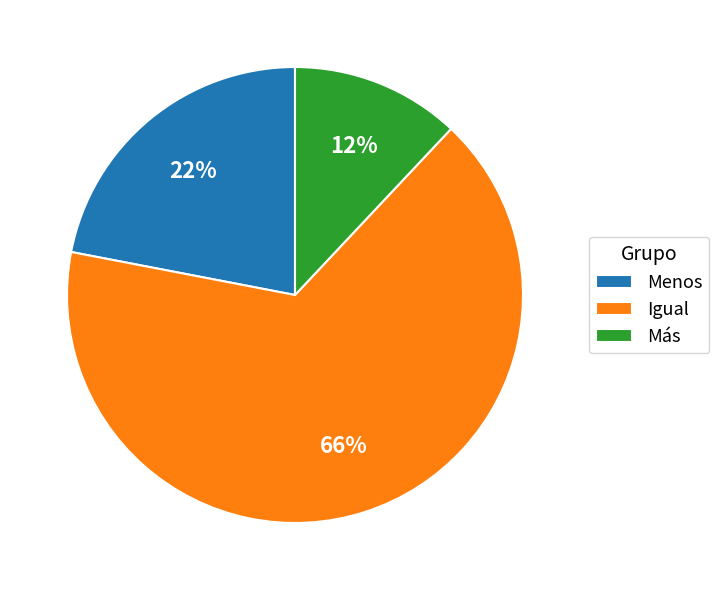

To the nearest percent, what is the difference between the Más and Igual slice percentages?

54%